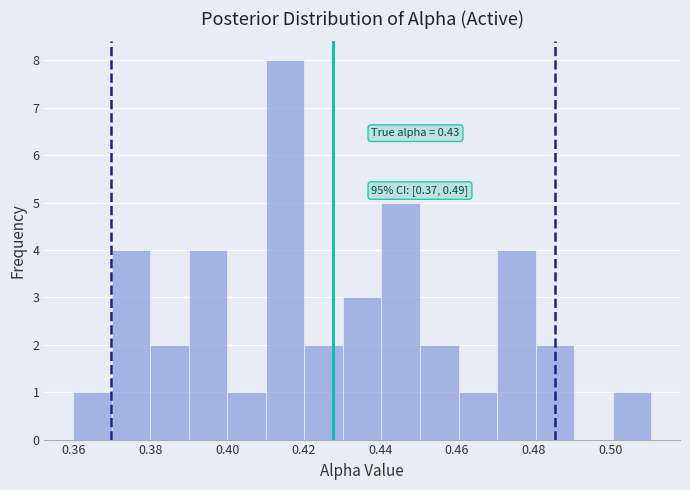

Which range on the x-axis has the tallest bar?

0.41 to 0.42